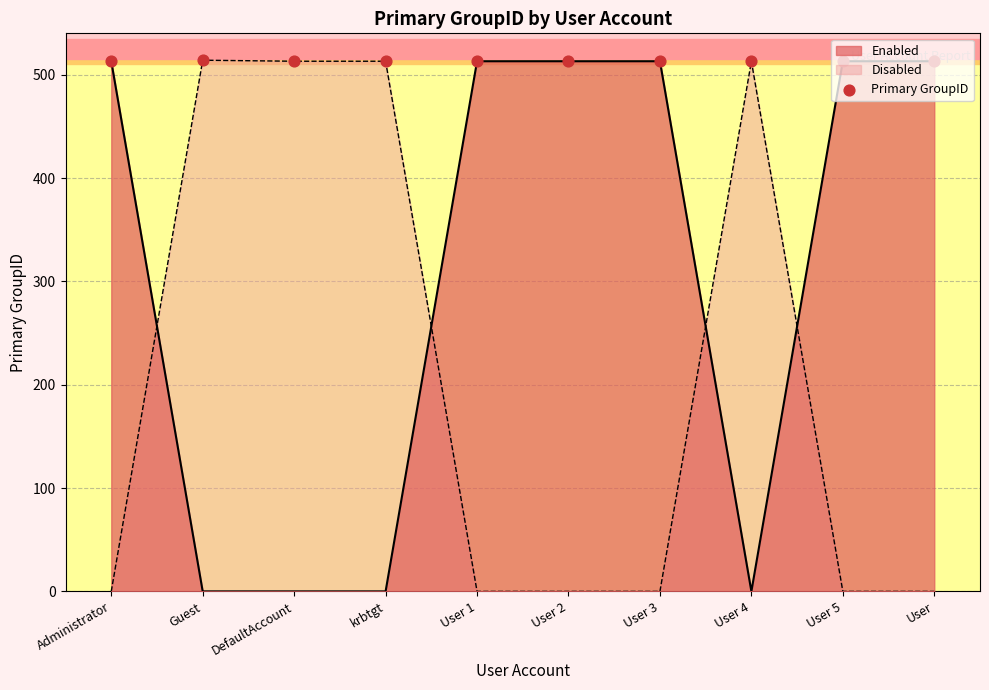

What is the ratio of the value at User to the value at User 3?

1.0